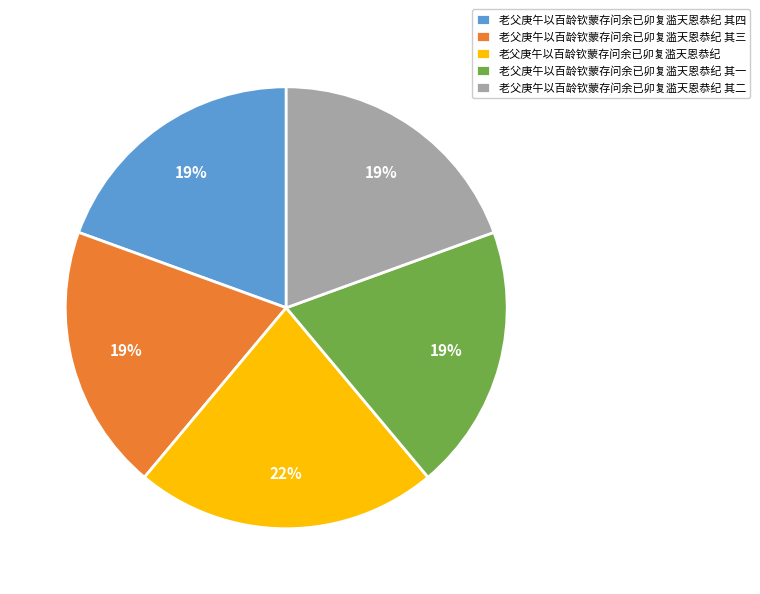

Combined, do 老父庚午以百龄钦蒙存问余已卯复滥天恩恭纪 and 老父庚午以百龄钦蒙存问余已卯复滥天恩恭纪 其四 account for over 50%?

No